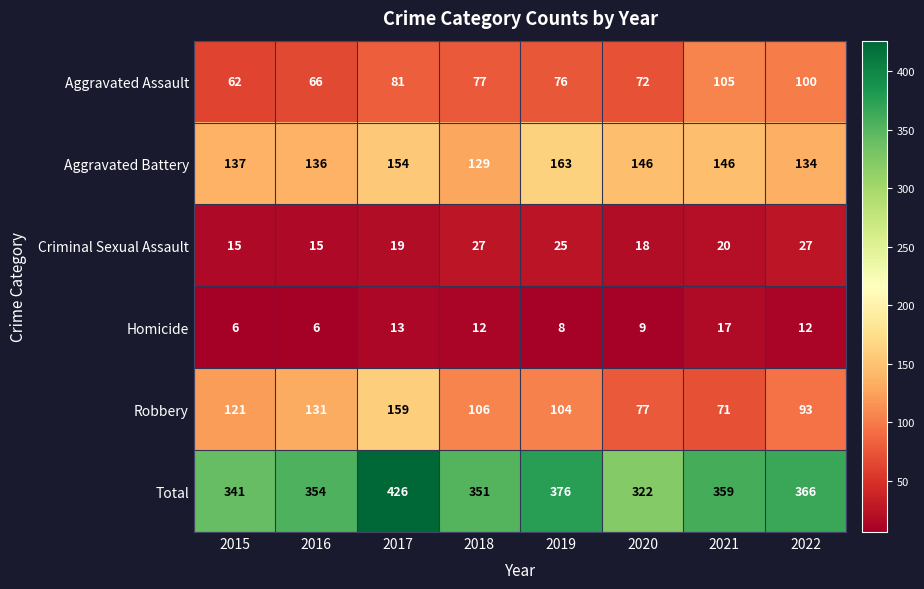

At which category is the sum across all series the highest?

2017